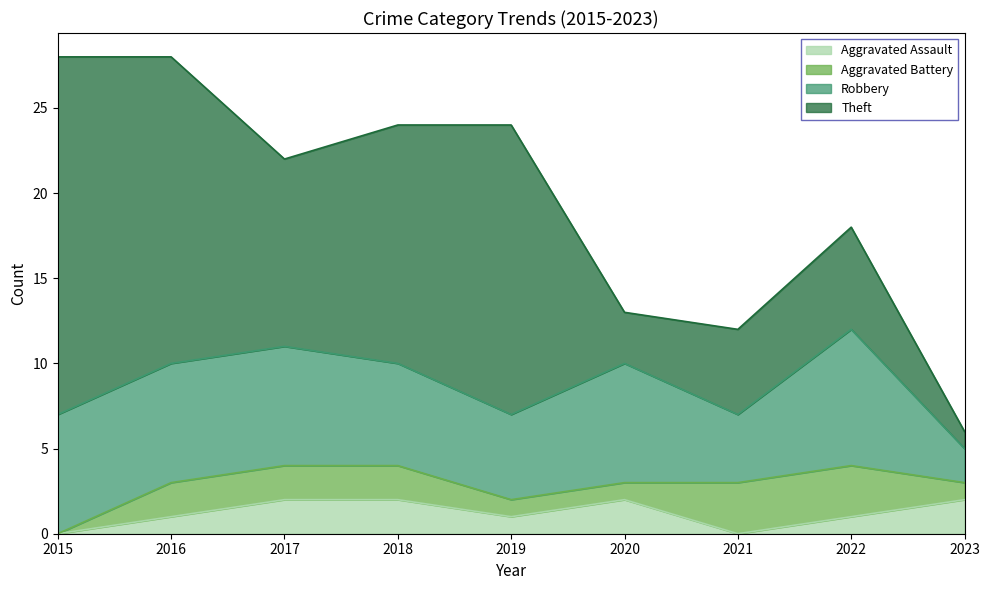

How many values in the Aggravated Assault series are below 1?

2